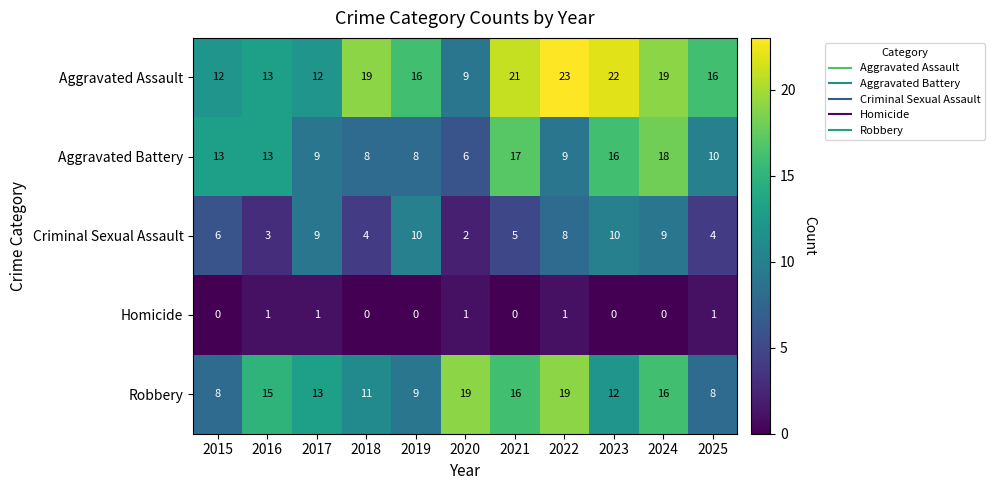

Which category has the lowest value in the Aggravated Assault series?

2020